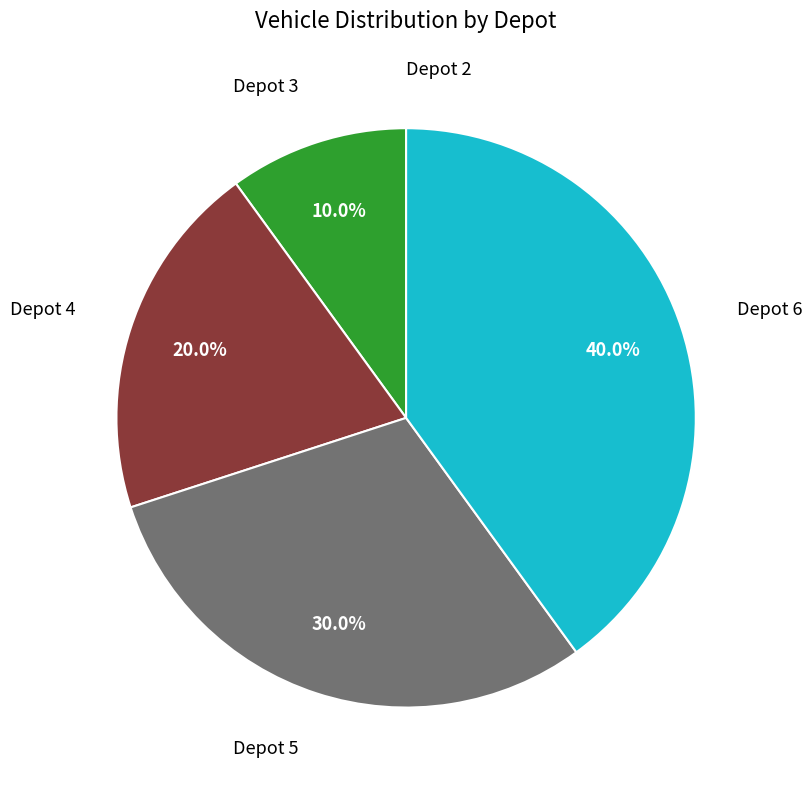

Does any single category account for the majority?

No